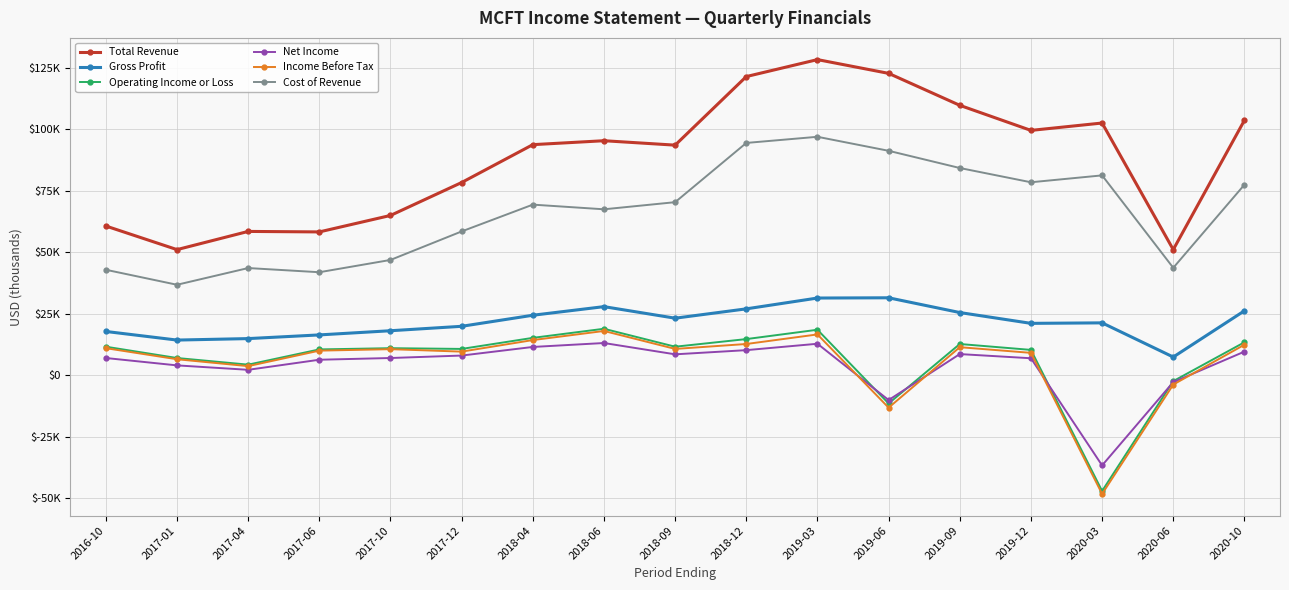

At which label does Cost of Revenue first exceed 69400?

2018-09